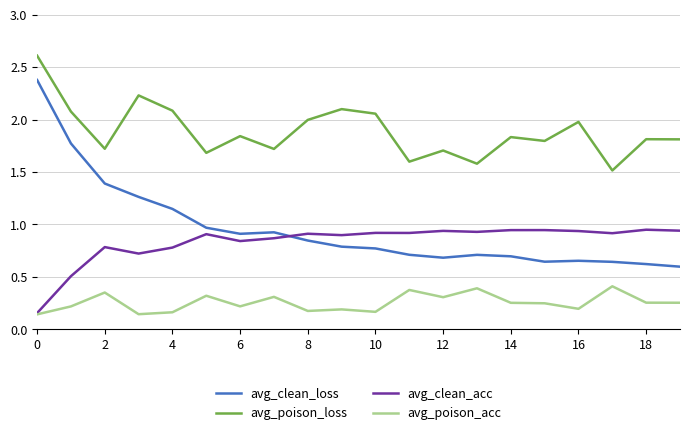

What is the greatest value displayed?

2.6